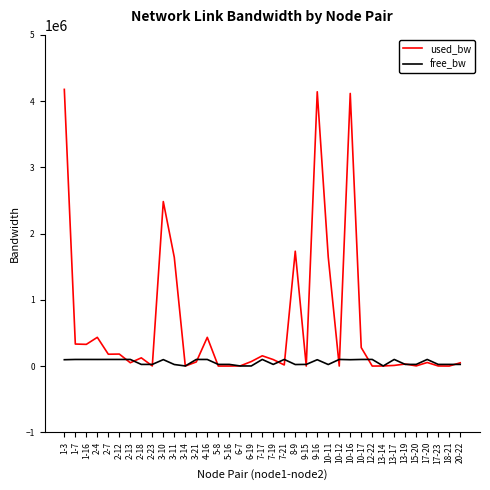

What are all the series names shown in the legend?

used_bw, free_bw